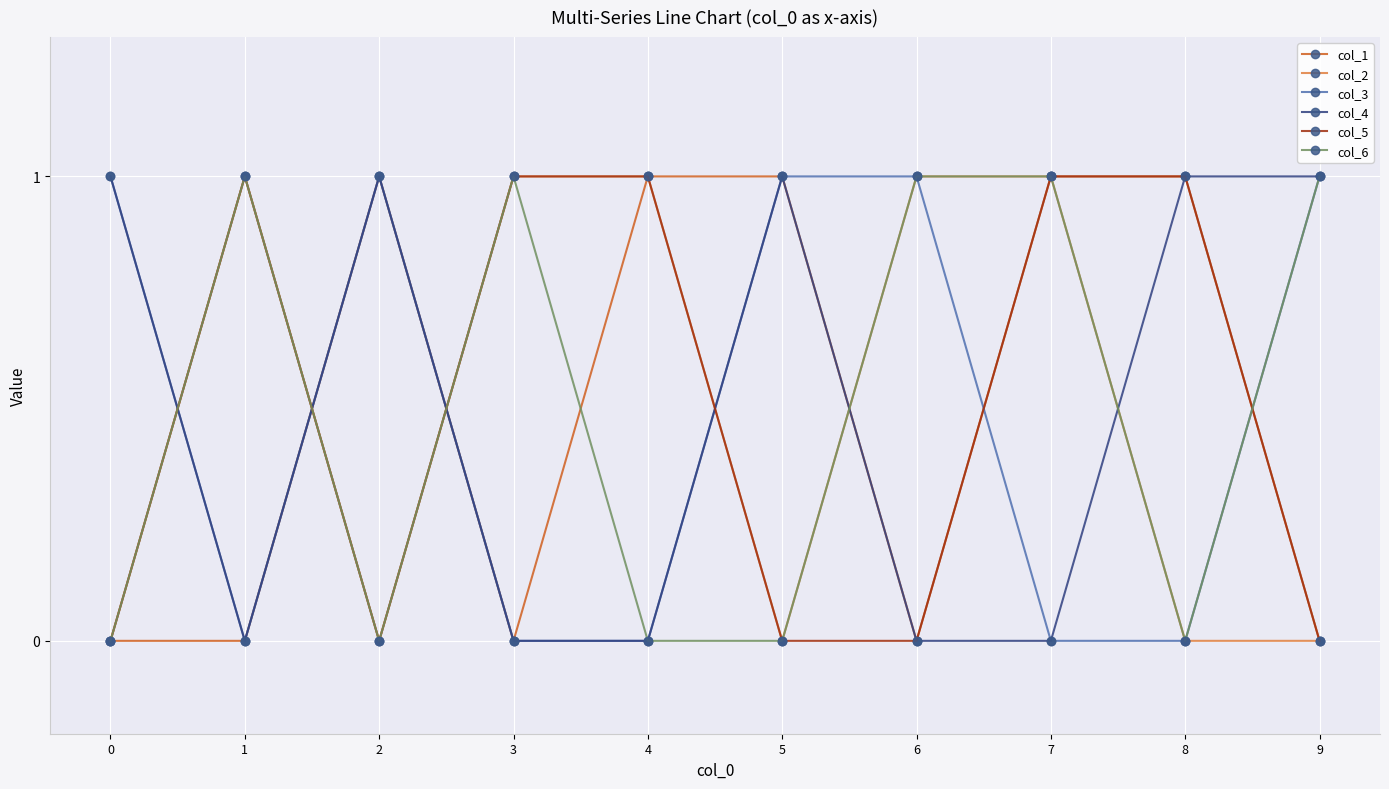

The value of col_6 at 4 is 0. True or false?

True